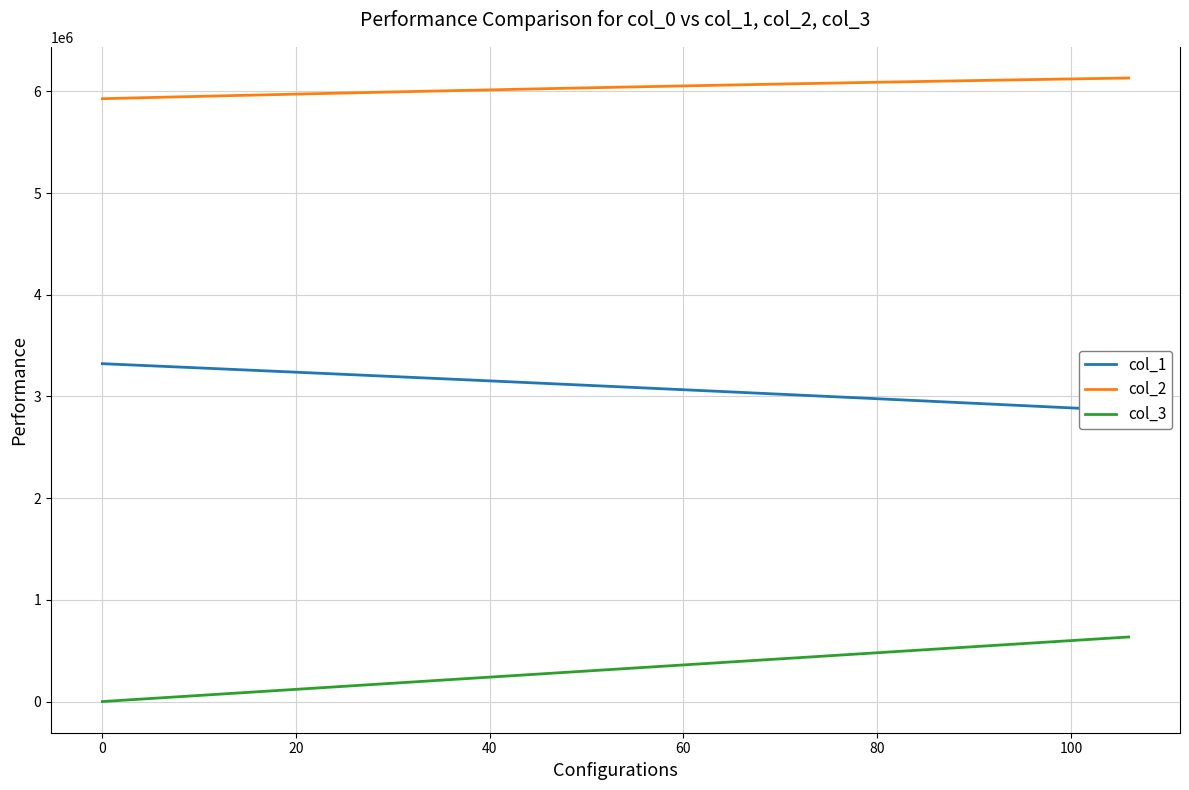

What are all the series names shown in the legend?

col_1, col_2, col_3